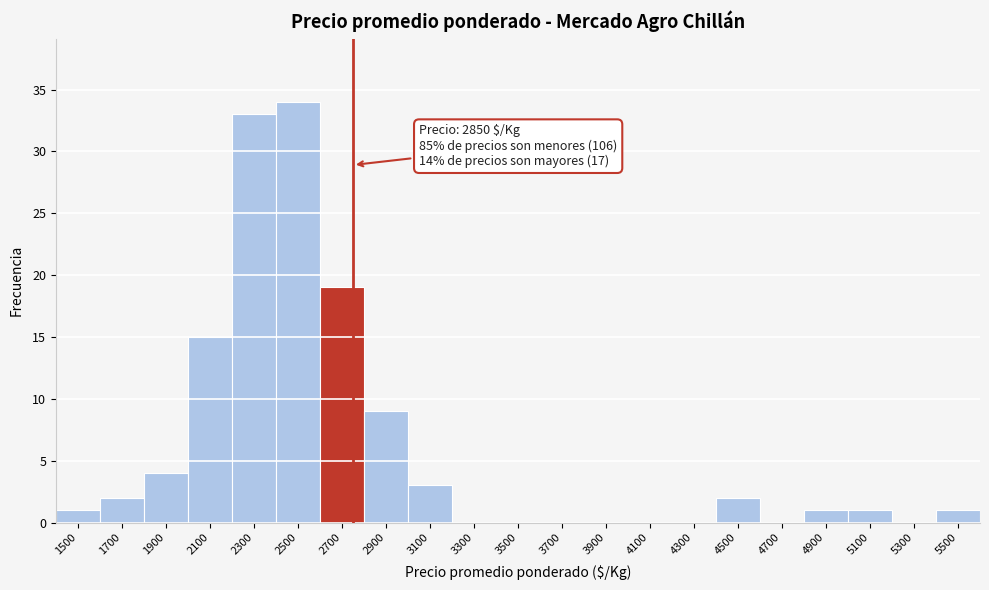

Reading left to right, extract all data points from this chart.

1500=1	1700=2	1900=4	2100=15	2300=33	2500=34	2700=19	2900=9	3100=3	3300=0	3500=0	3700=0	3900=0	4100=0	4300=0	4500=2	4700=0	4900=1	5100=1	5300=0	5500=1